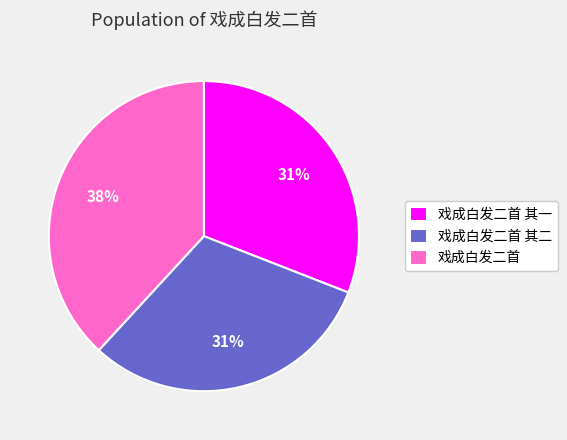

To the nearest percent, what is the combined percentage of 戏成白发二首 其一 and 戏成白发二首 其二?

62%